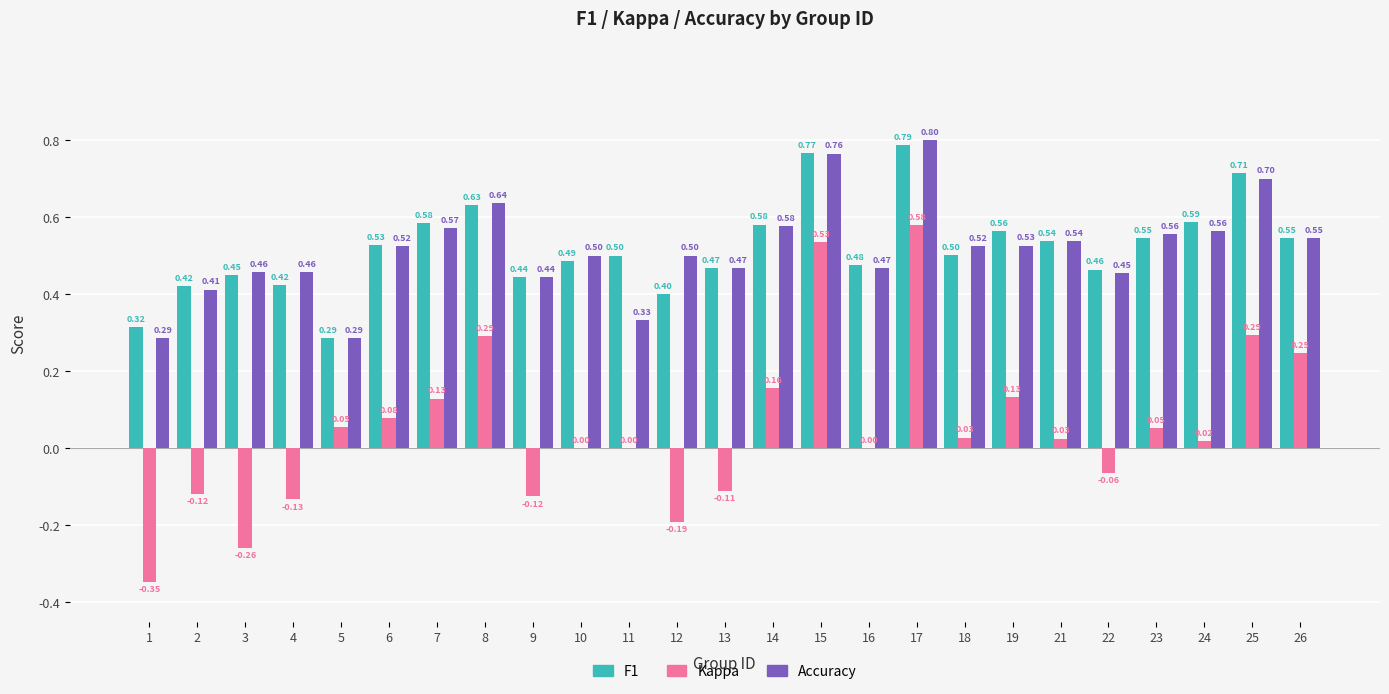

What is the total value across all series at 24?

1.2